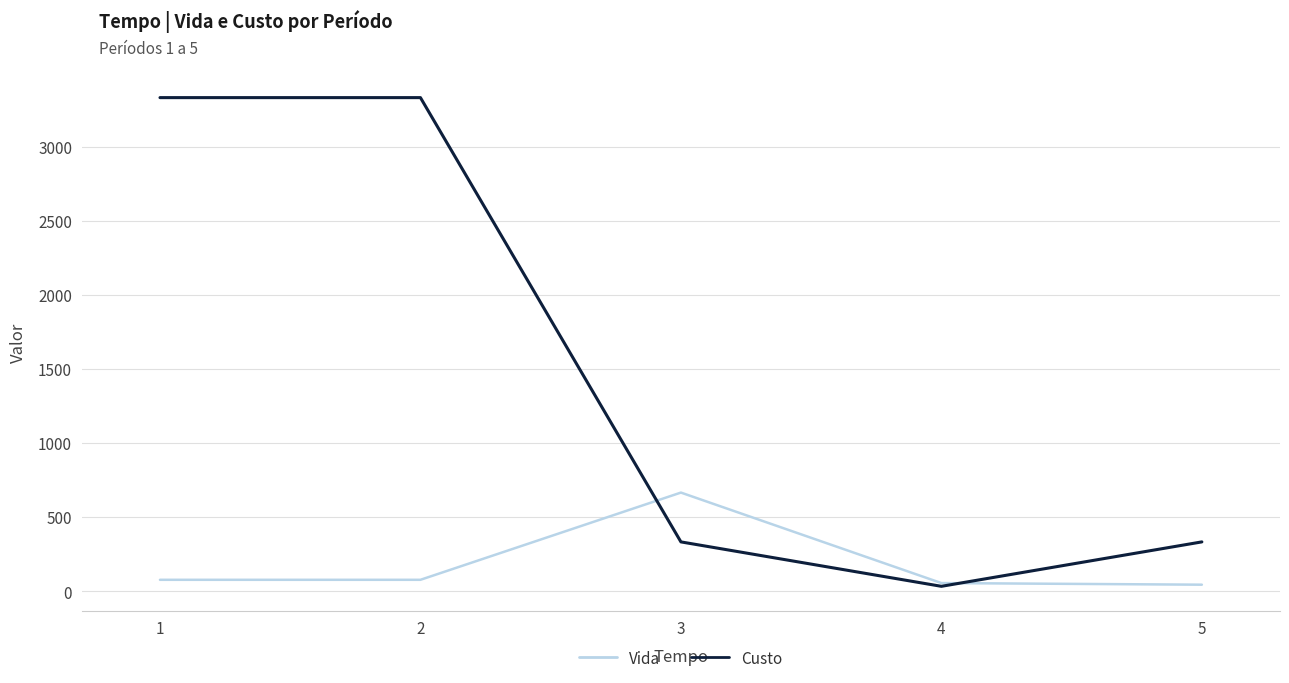

Is the value of Vida at 5 greater than the value of Custo at 5?

No